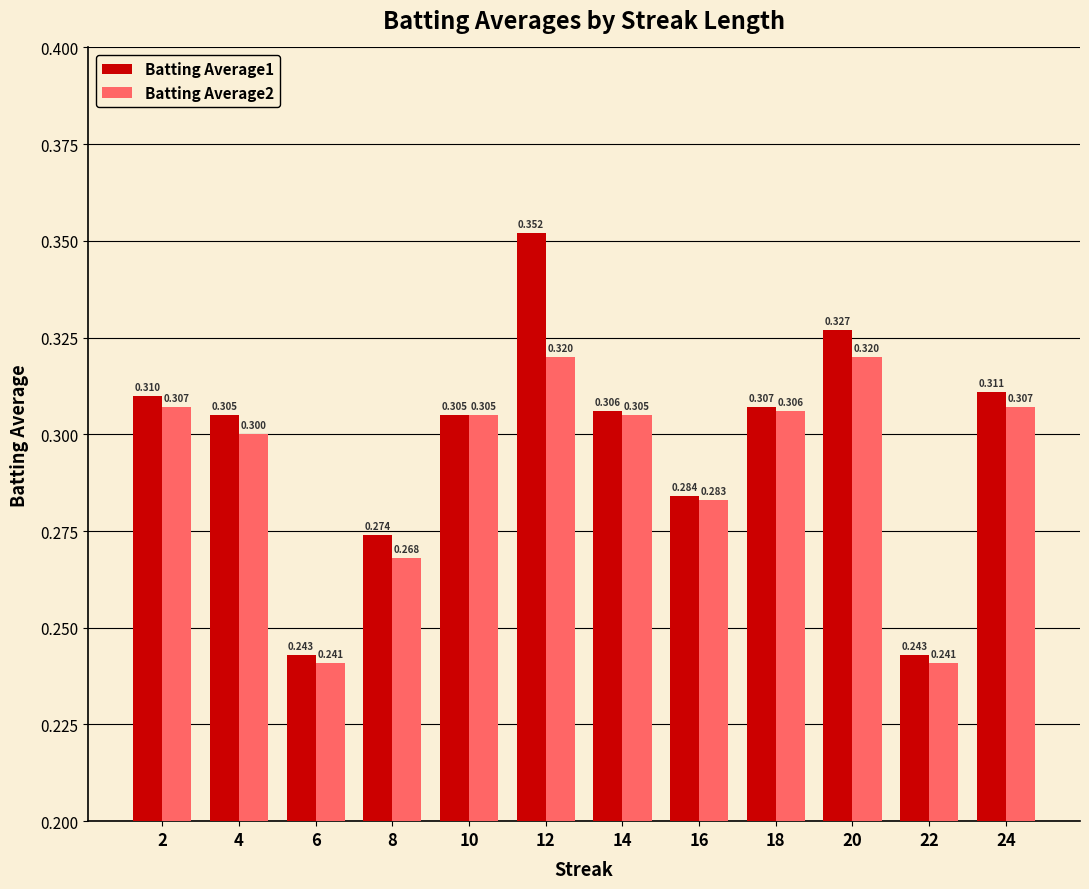

Is the value of Batting Average1 at 22 greater than the value of Batting Average2 at 6?

Yes